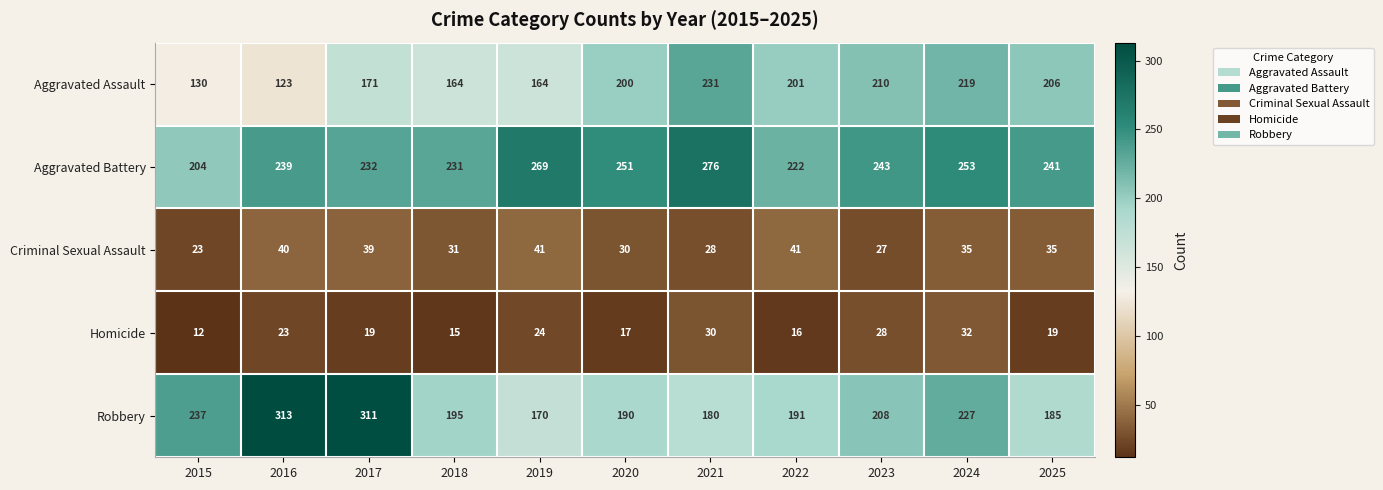

How many series are shown in this chart?

5